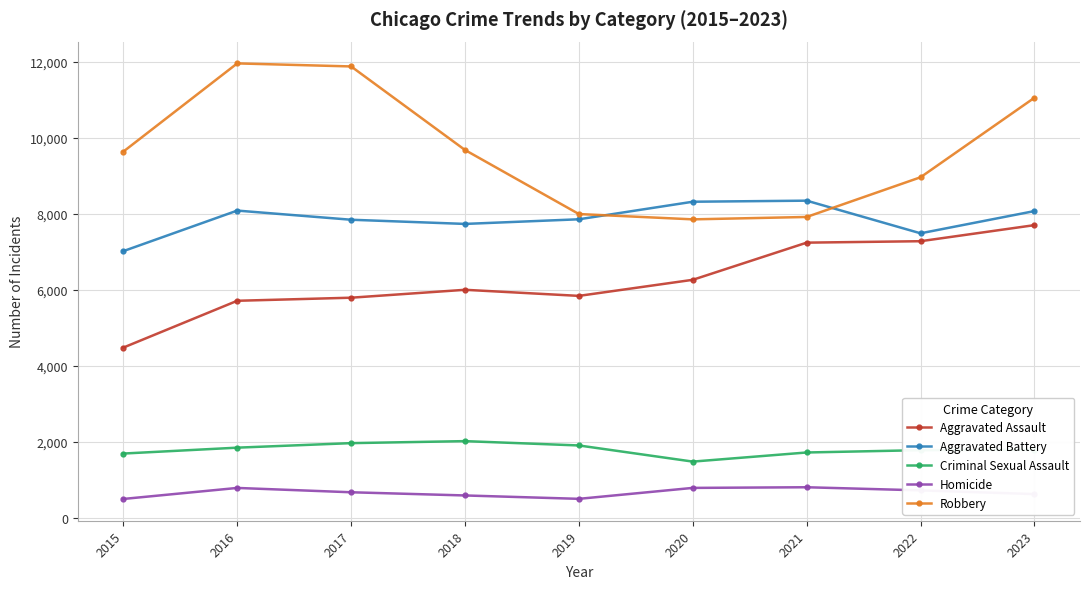

What is the maximum value shown in the chart?

11960